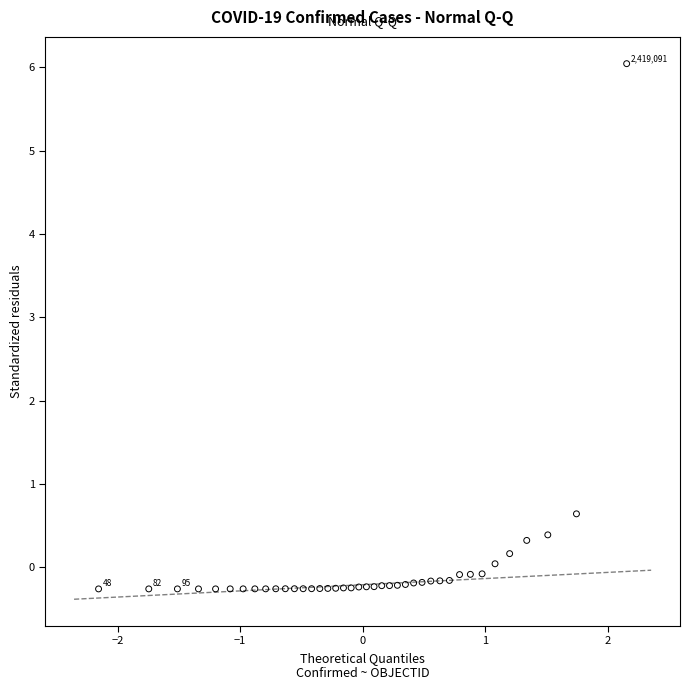

What Y value in the scatter plot is closest to 2?

0.6